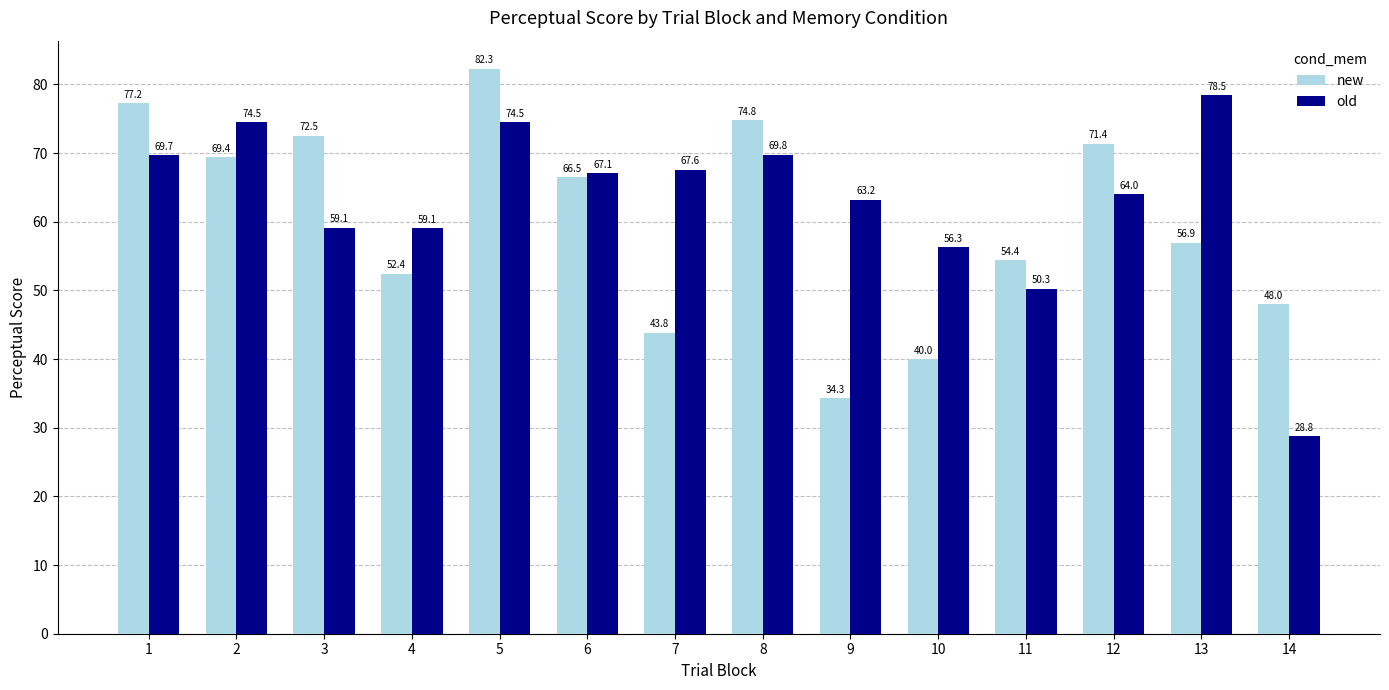

True or false: old has a value of 84.1 at 4.

False